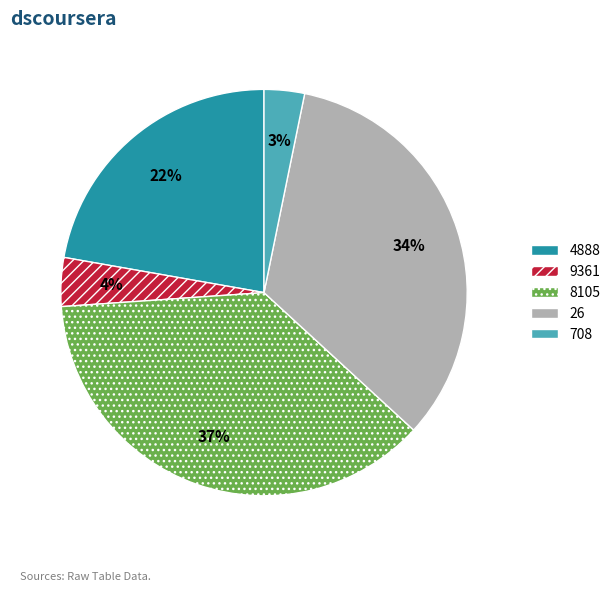

To the nearest percent, what percentage of the pie is 4888?

22%